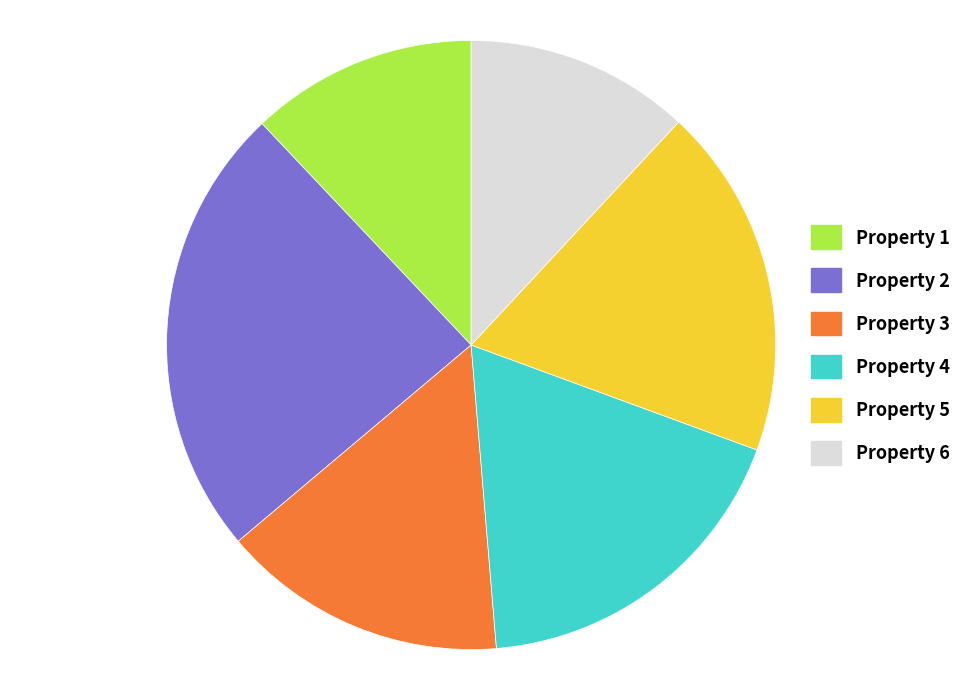

Which has a higher value, Property 3 or Property 5?

Property 5